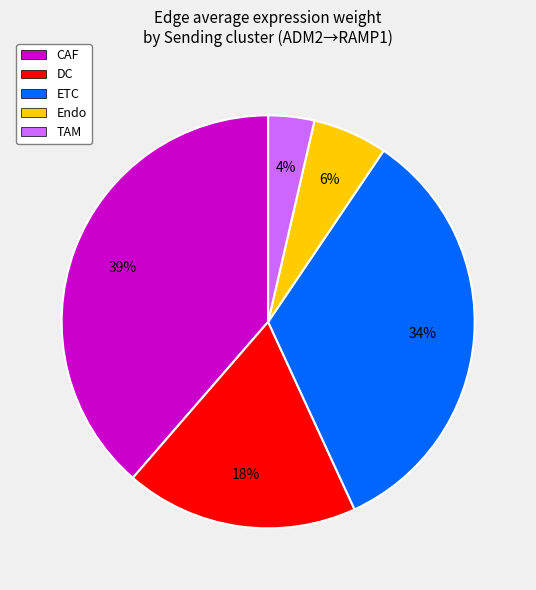

Which slice is the smallest?

TAM